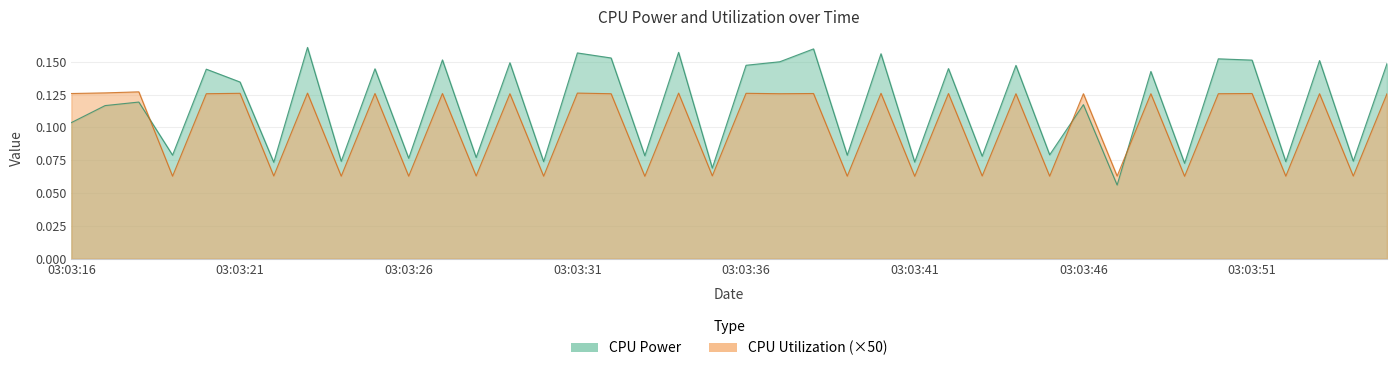

What is the sum of all CPU Power values?

4.6